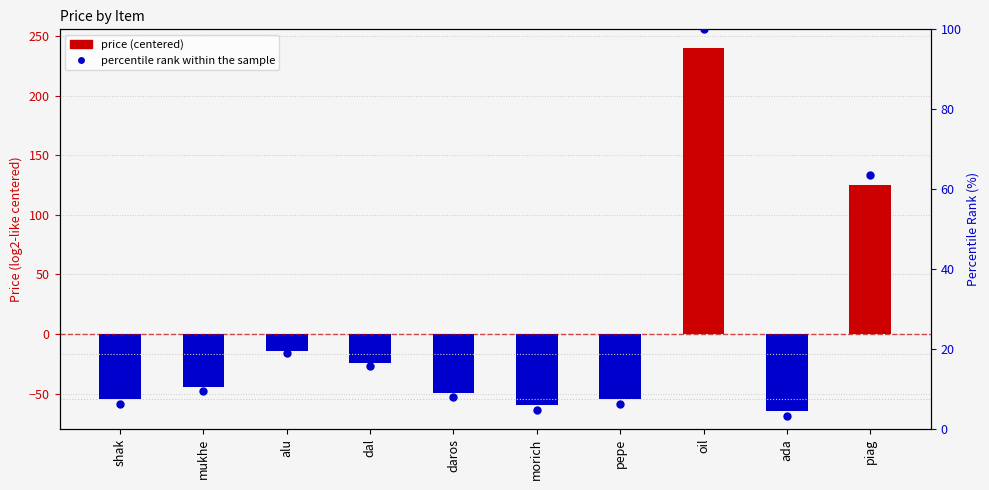

At how many categories does at least one series exceed 199?

1